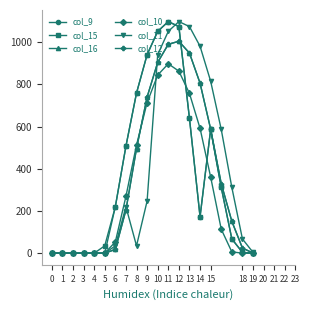

In col_9, how many points are lower than both neighbors (excluding endpoints)?

1